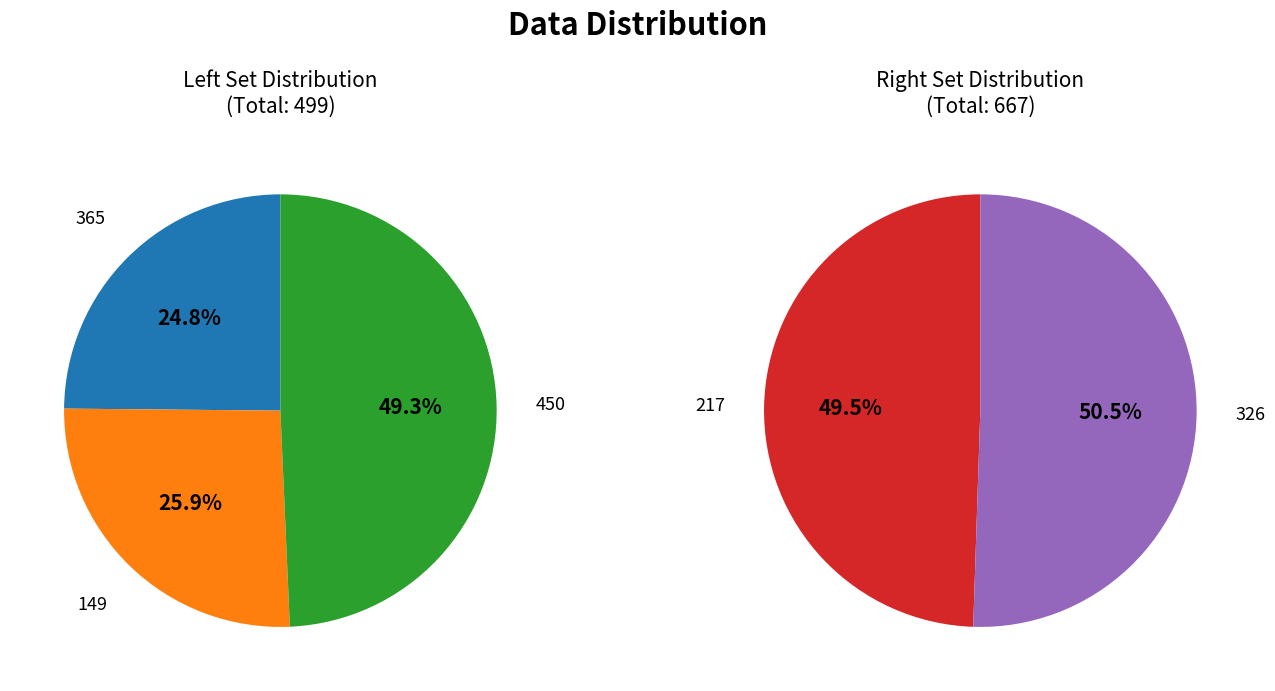

Count the number of slices in the pie.

5